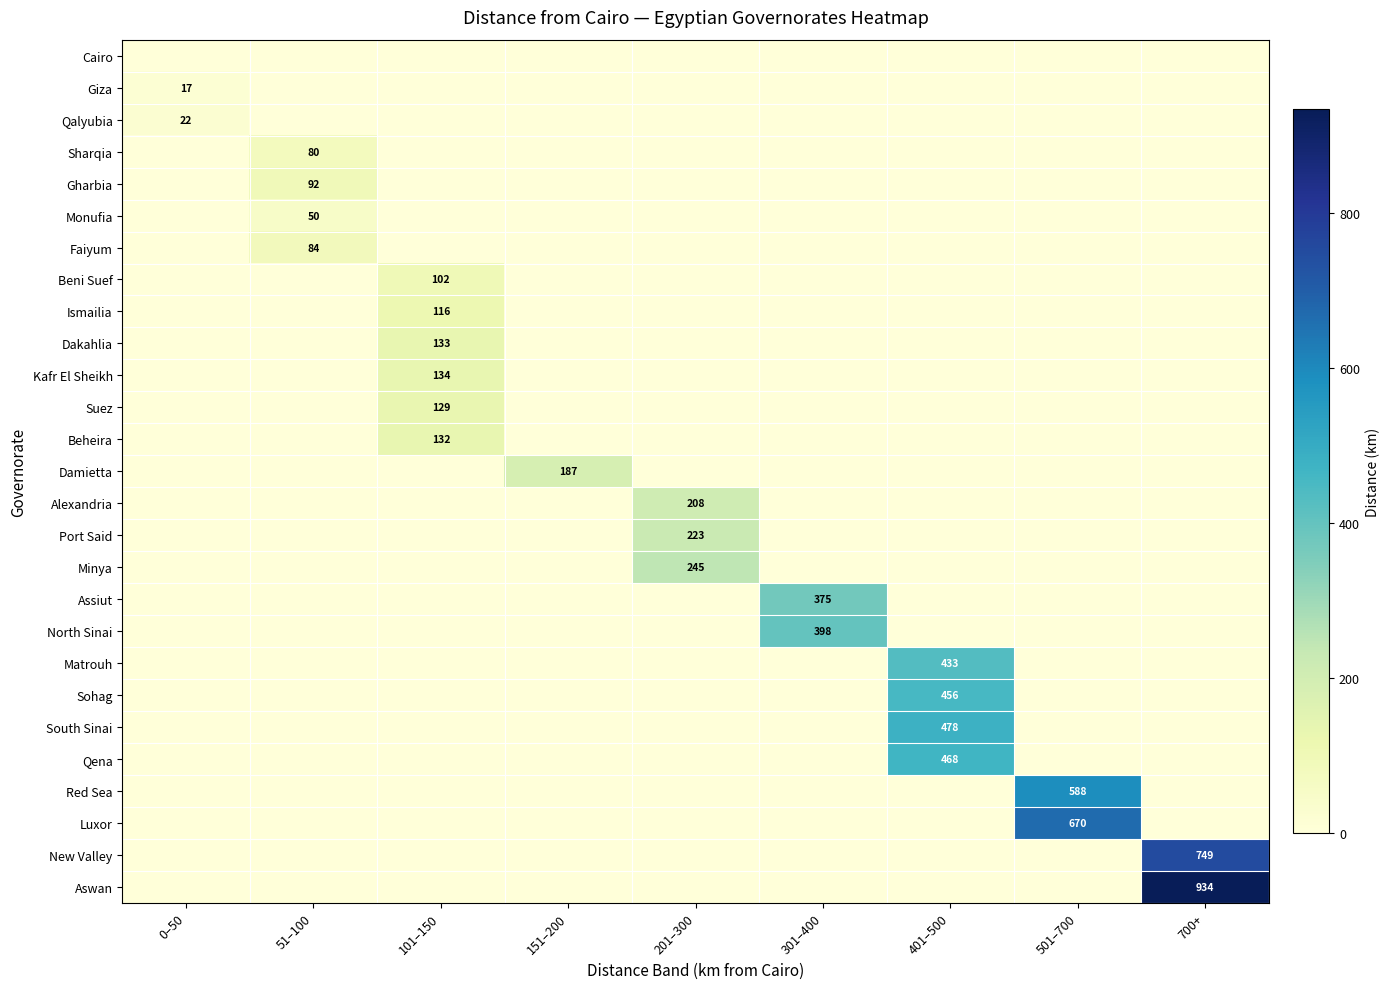

How many series are shown in this chart?

27